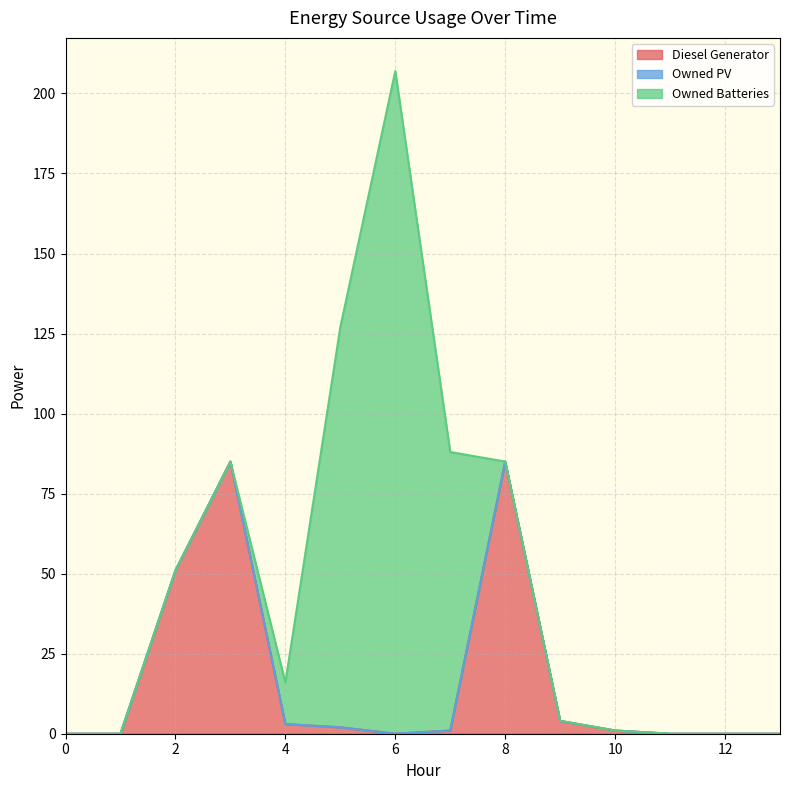

True or false: Owned PV has more than 1 interior local peaks.

False